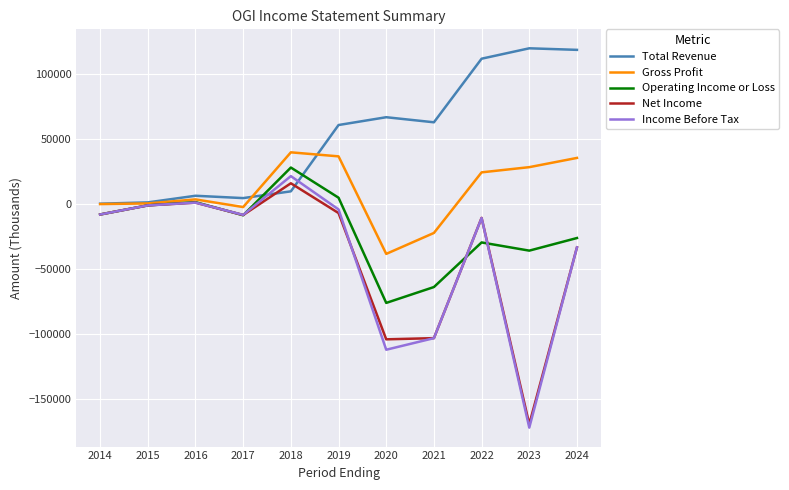

What is the average value of the Gross Profit series?

9345